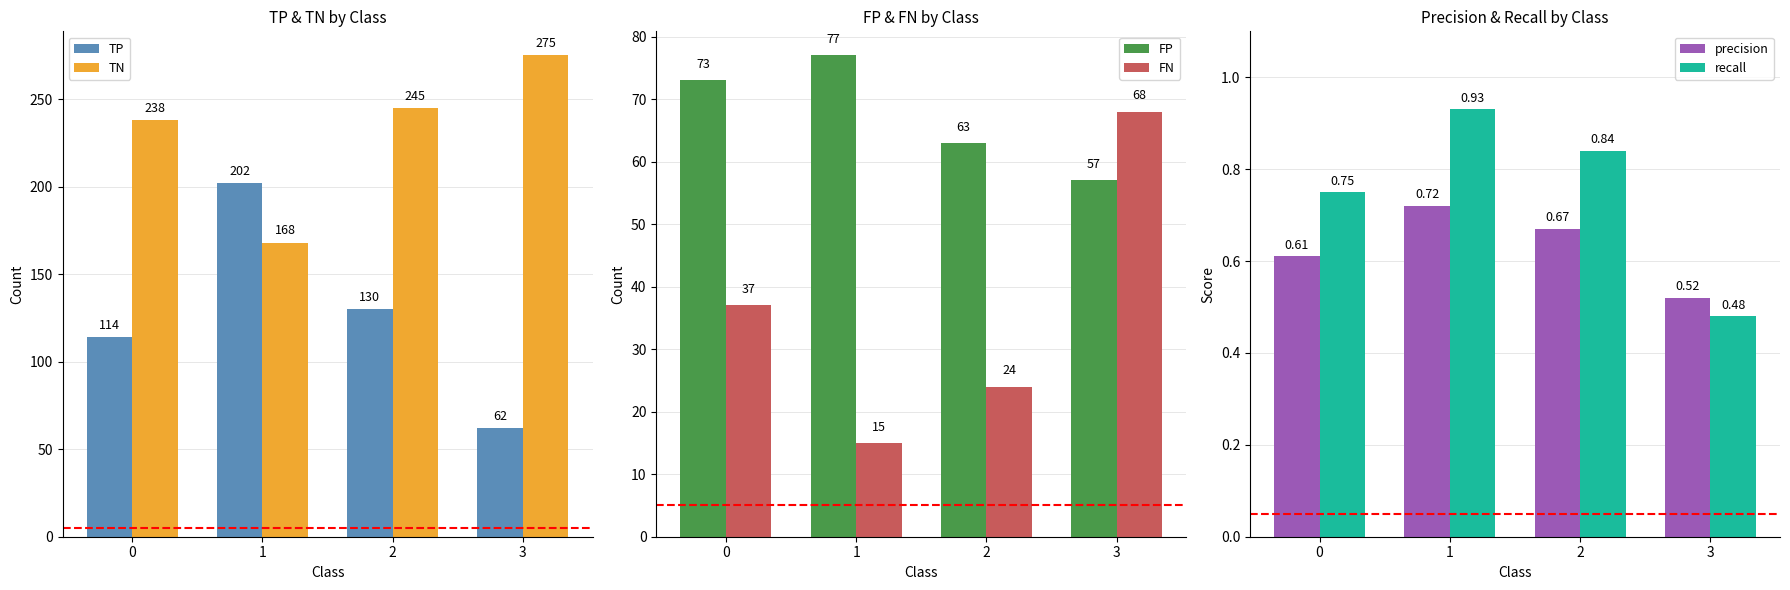

How many categories are shown in the chart?

4